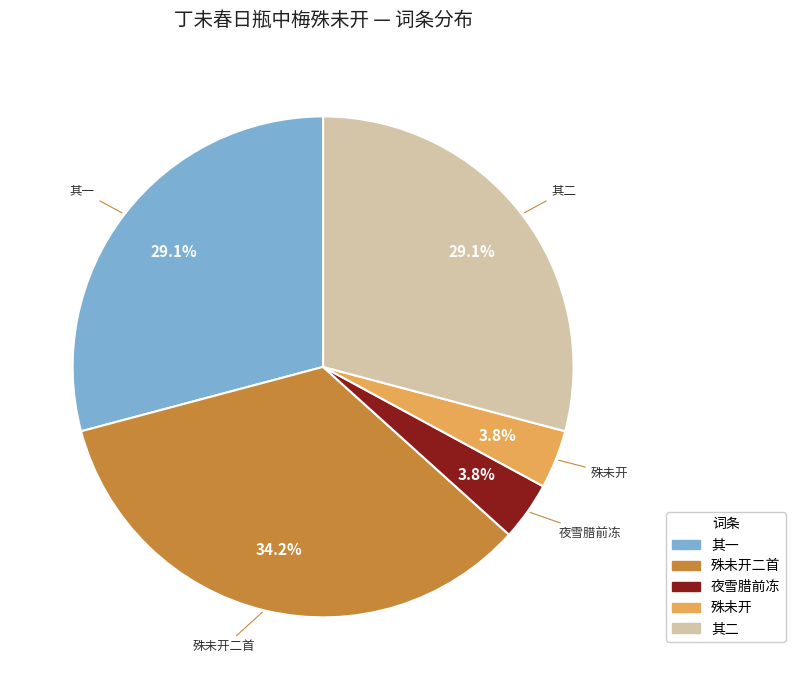

Is the sum of 夜雪腊前冻 and 其二 greater than half?

No